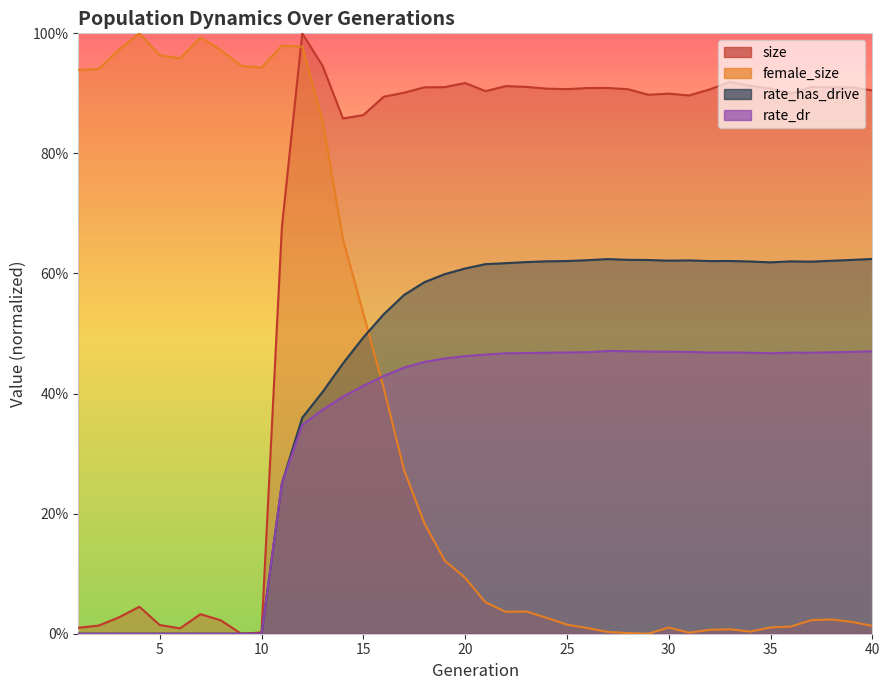

How many interior local peaks does the rate_dr series have?

3